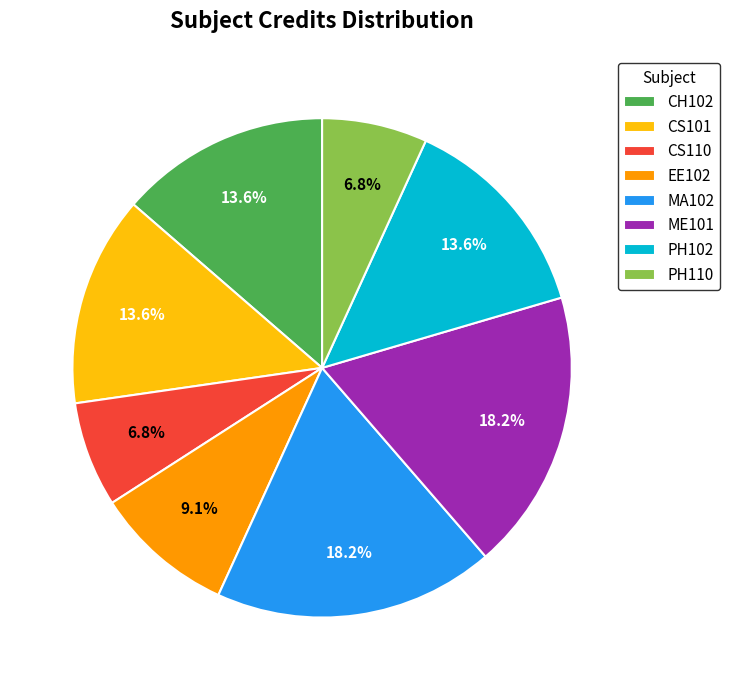

Does CS101 account for over 50% of the chart?

No